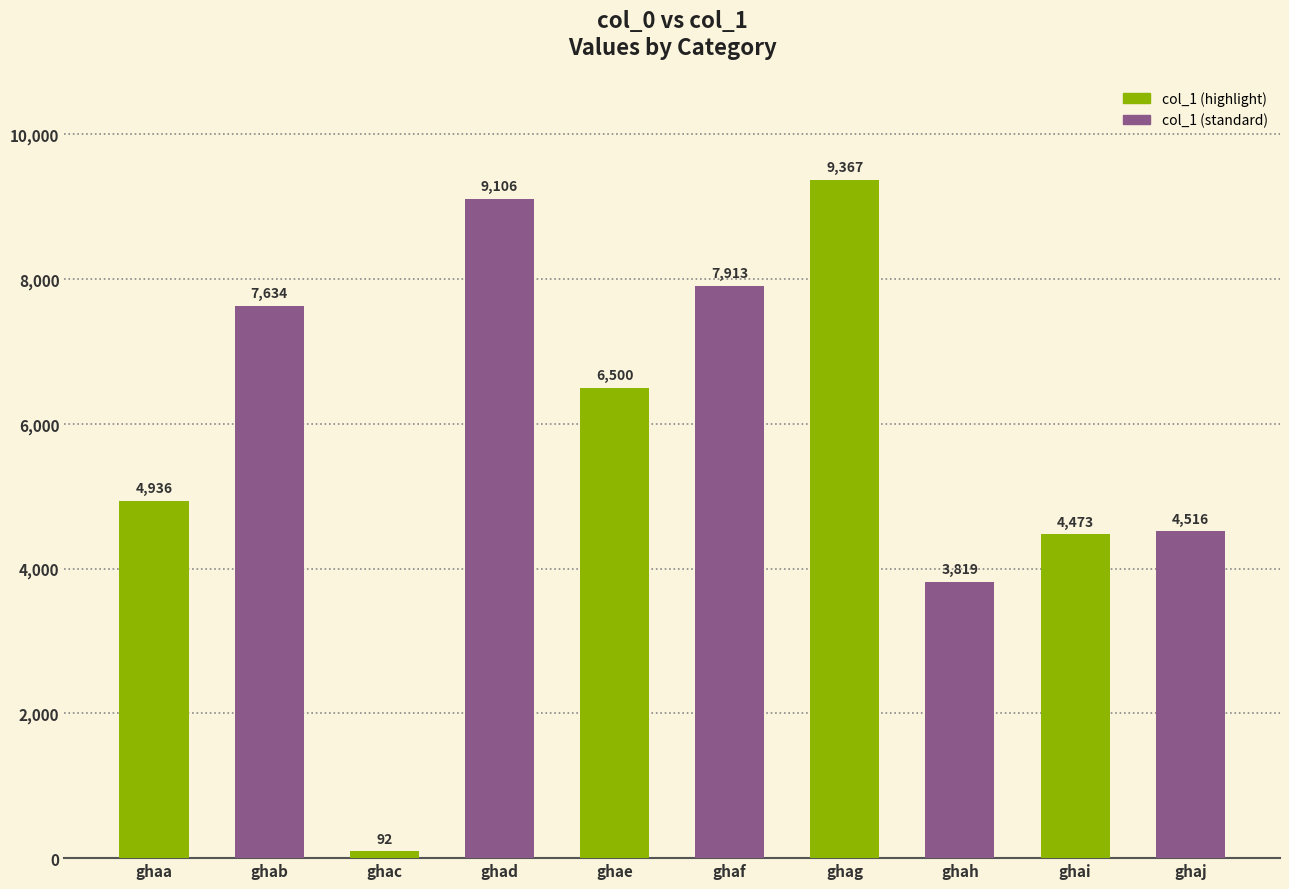

Reading right to left, what are all the values shown in this chart?

ghaj=4516	ghai=4473	ghah=3819	ghag=9367	ghaf=7913	ghae=6500	ghad=9106	ghac=92	ghab=7634	ghaa=4936